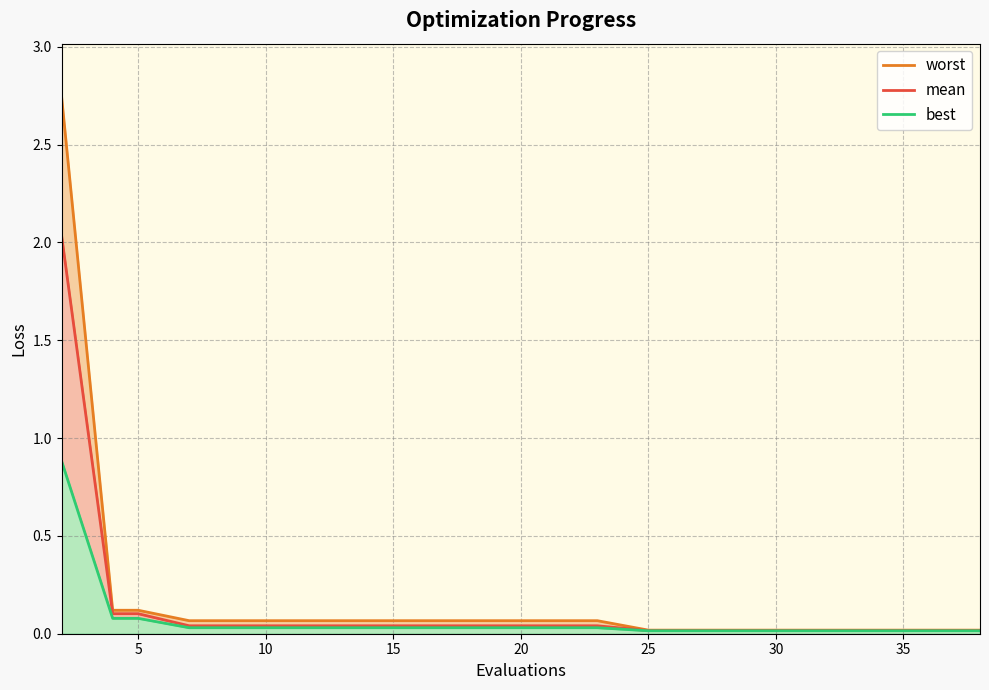

Between 15 and 25, which is larger?

15